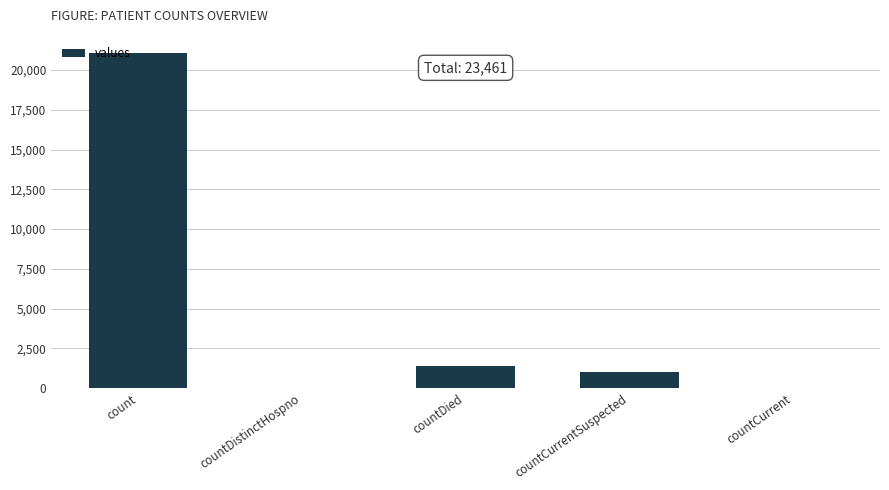

How many categories are shown in the chart?

5